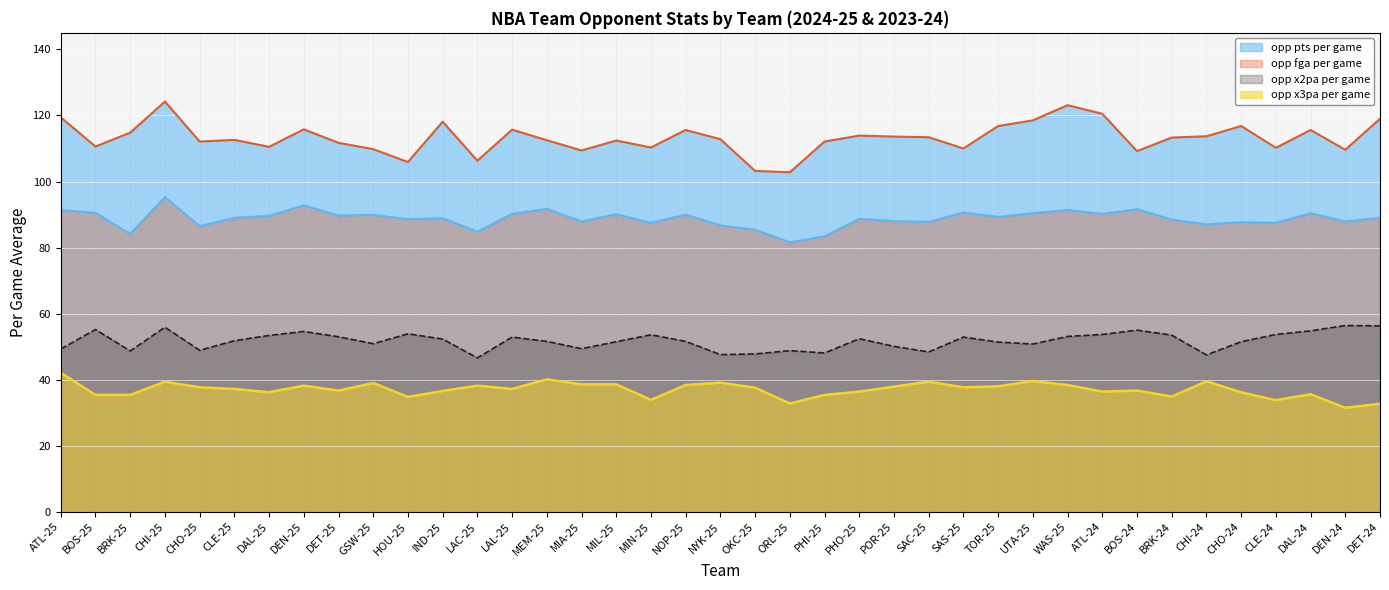

Reading left to right, extract all data points from this chart.

opp_pts_per_game: ATL-25=119.4	BOS-25=110.6	BRK-25=114.8	CHI-25=124.2	CHO-25=112.1	CLE-25=112.6	DAL-25=110.5	DEN-25=115.8	DET-25=111.7	GSW-25=109.8	HOU-25=105.9	IND-25=118.1	LAC-25=106.3	LAL-25=115.7	MEM-25=112.5	MIA-25=109.4	MIL-25=112.4	MIN-25=110.3	NOP-25=115.6	NYK-25=112.8	OKC-25=103.2	ORL-25=102.8	PHI-25=112.1	PHO-25=113.9	POR-25=113.6	SAC-25=113.4	SAS-25=110.0	TOR-25=116.8	UTA-25=118.5	WAS-25=123.1	ATL-24=120.5	BOS-24=109.2	BRK-24=113.3	CHI-24=113.7	CHO-24=116.8	CLE-24=110.2	DAL-24=115.6	DEN-24=109.6	DET-24=119.0
opp_fga_per_game: ATL-25=91.4	BOS-25=90.5	BRK-25=84.1	CHI-25=95.3	CHO-25=86.5	CLE-25=89.0	DAL-25=89.6	DEN-25=92.8	DET-25=89.7	GSW-25=89.9	HOU-25=88.6	IND-25=88.9	LAC-25=84.8	LAL-25=90.2	MEM-25=91.7	MIA-25=87.9	MIL-25=90.1	MIN-25=87.5	NOP-25=90.0	NYK-25=86.7	OKC-25=85.4	ORL-25=81.6	PHI-25=83.4	PHO-25=88.7	POR-25=88.0	SAC-25=87.8	SAS-25=90.6	TOR-25=89.3	UTA-25=90.4	WAS-25=91.4	ATL-24=90.2	BOS-24=91.6	BRK-24=88.5	CHI-24=87.0	CHO-24=87.7	CLE-24=87.5	DAL-24=90.4	DEN-24=87.9	DET-24=89.0
opp_x2pa_per_game: ATL-25=49.3	BOS-25=55.2	BRK-25=48.7	CHI-25=55.9	CHO-25=48.9	CLE-25=51.8	DAL-25=53.4	DEN-25=54.6	DET-25=53.0	GSW-25=50.9	HOU-25=53.9	IND-25=52.3	LAC-25=46.6	LAL-25=52.9	MEM-25=51.6	MIA-25=49.4	MIL-25=51.5	MIN-25=53.6	NOP-25=51.6	NYK-25=47.6	OKC-25=47.8	ORL-25=48.8	PHI-25=48.1	PHO-25=52.4	POR-25=50.1	SAC-25=48.4	SAS-25=52.9	TOR-25=51.4	UTA-25=50.8	WAS-25=53.1	ATL-24=53.7	BOS-24=55.0	BRK-24=53.5	CHI-24=47.5	CHO-24=51.5	CLE-24=53.7	DAL-24=54.8	DEN-24=56.4	DET-24=56.3
opp_x3pa_per_game: ATL-25=42.1	BOS-25=35.4	BRK-25=35.4	CHI-25=39.4	CHO-25=37.7	CLE-25=37.2	DAL-25=36.2	DEN-25=38.2	DET-25=36.7	GSW-25=39.0	HOU-25=34.8	IND-25=36.6	LAC-25=38.2	LAL-25=37.2	MEM-25=40.1	MIA-25=38.6	MIL-25=38.6	MIN-25=33.9	NOP-25=38.4	NYK-25=39.1	OKC-25=37.6	ORL-25=32.8	PHI-25=35.4	PHO-25=36.4	POR-25=37.9	SAC-25=39.4	SAS-25=37.7	TOR-25=38.0	UTA-25=39.6	WAS-25=38.4	ATL-24=36.4	BOS-24=36.7	BRK-24=34.9	CHI-24=39.5	CHO-24=36.2	CLE-24=33.8	DAL-24=35.6	DEN-24=31.5	DET-24=32.7